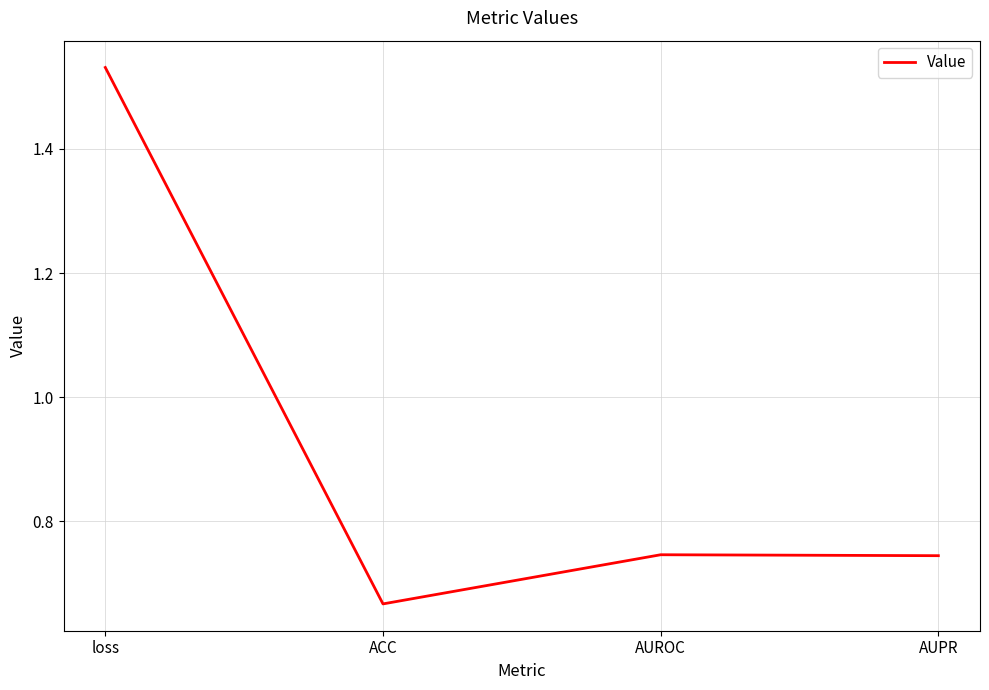

How many values are between 0 and 1?

3